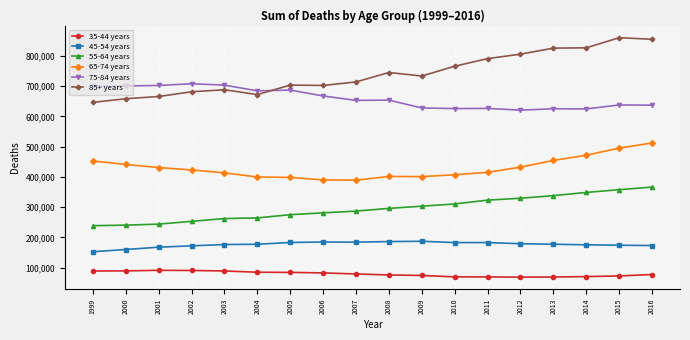

What is the sum of all 45-54 years values?

3183168